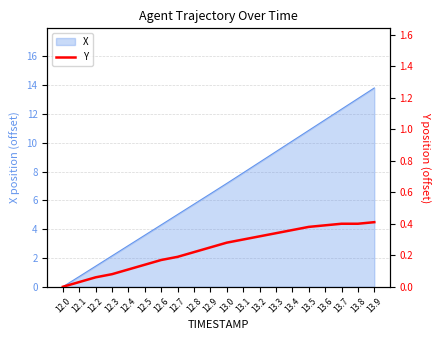

True or false: X has a value of 3.6 at 12.5.

True